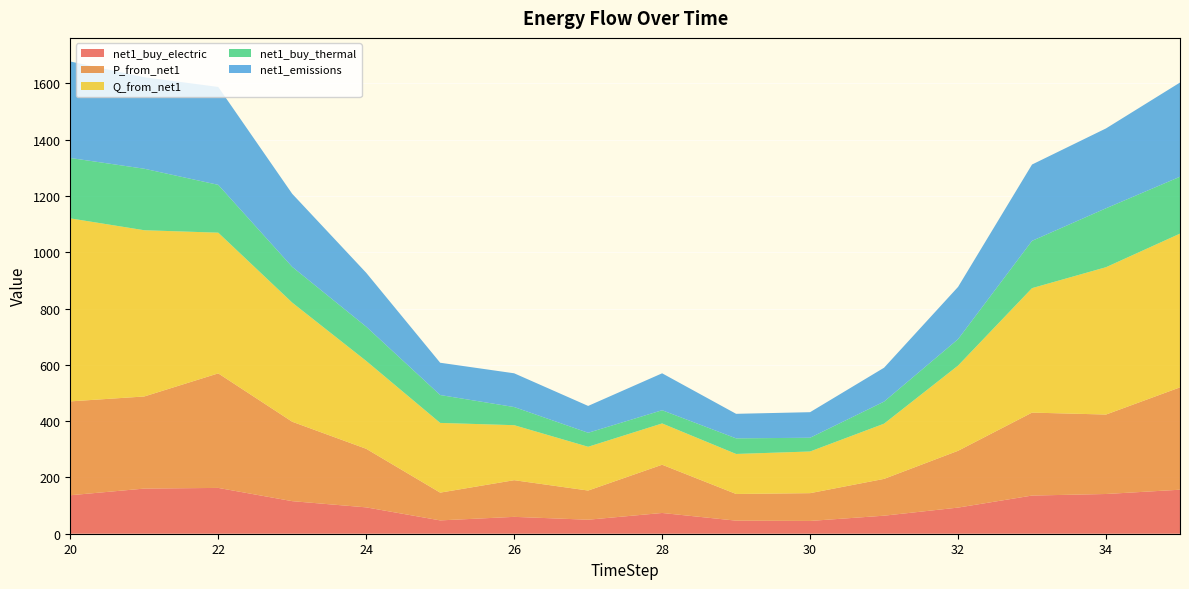

Reading right to left, what are all the values shown in this chart?

net1_buy_electric: 35=156.4	34=141.2	33=135.6	32=92.8	31=64.1	30=45.4	29=46.4	28=73.7	27=49.8	26=59.9	25=47.4	24=93.7	23=115.7	22=162.8	21=160.4	20=136.7
P_from_net1: 35=363.7	34=282.3	33=294.8	32=201.8	31=130.8	30=98.7	29=94.8	28=171.5	27=103.7	26=130.3	25=98.7	24=208.1	23=282.2	22=407.0	21=327.3	20=333.5
Q_from_net1: 35=546.2	34=523.5	33=442.2	32=302.8	31=196.2	30=148.1	29=142.2	28=146.7	27=155.5	26=195.4	25=247.7	24=312.2	23=423.3	22=500.0	21=590.7	20=650.3
net1_buy_thermal: 35=202.1	34=209.4	33=168.1	32=93.9	31=78.5	30=48.9	29=55.4	28=46.9	27=49.8	26=64.5	25=99.1	24=121.8	23=127.0	22=170.0	21=218.6	20=214.6
net1_emissions: 35=334.8	34=283.8	33=271.2	32=185.7	31=120.3	30=90.8	29=87.2	28=131.2	27=95.4	26=119.9	25=114.7	24=191.5	23=259.6	22=347.9	21=325.1	20=342.8